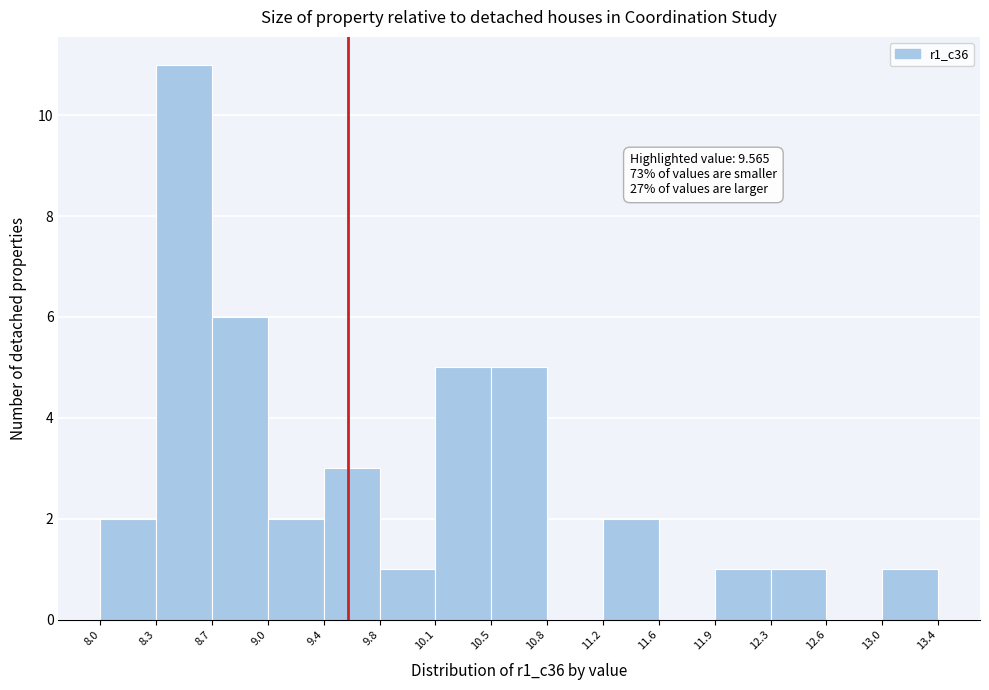

Over which range of the x-axis is the bar tallest?

8.3 to 8.7